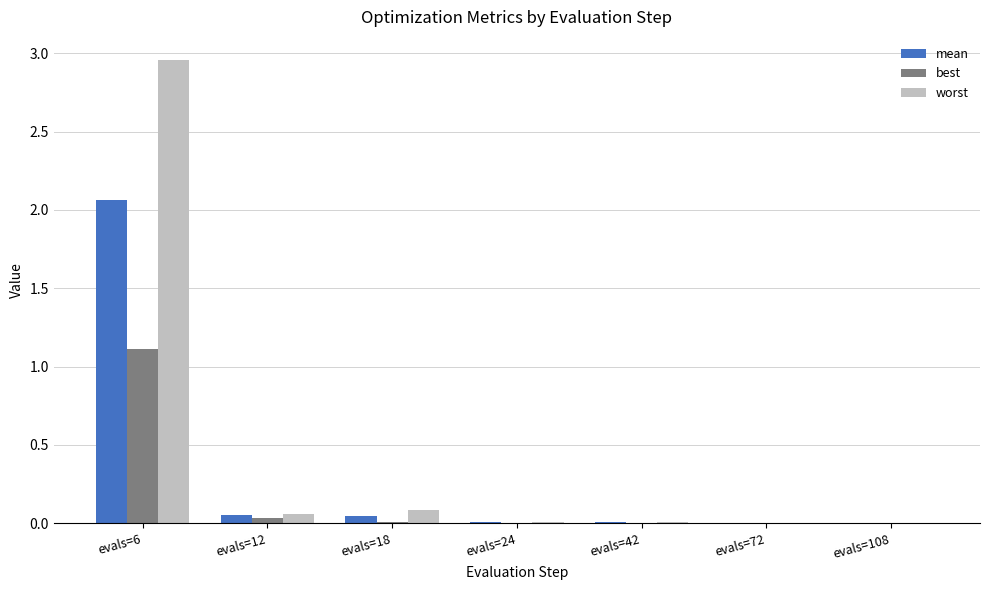

At which category is the sum across all series the highest?

evals=6